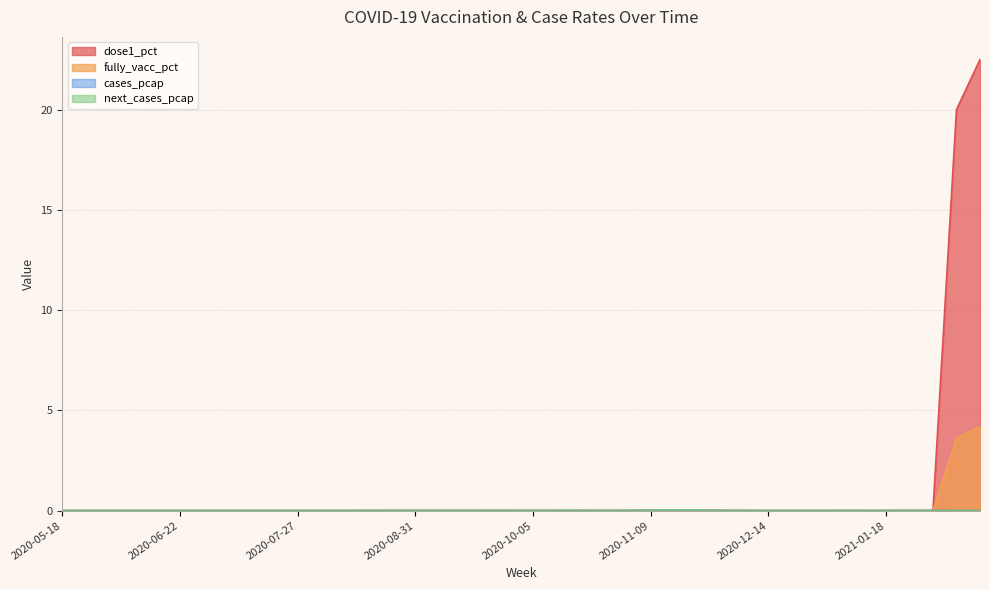

What is the highest value of the dose1_pct series?

22.5